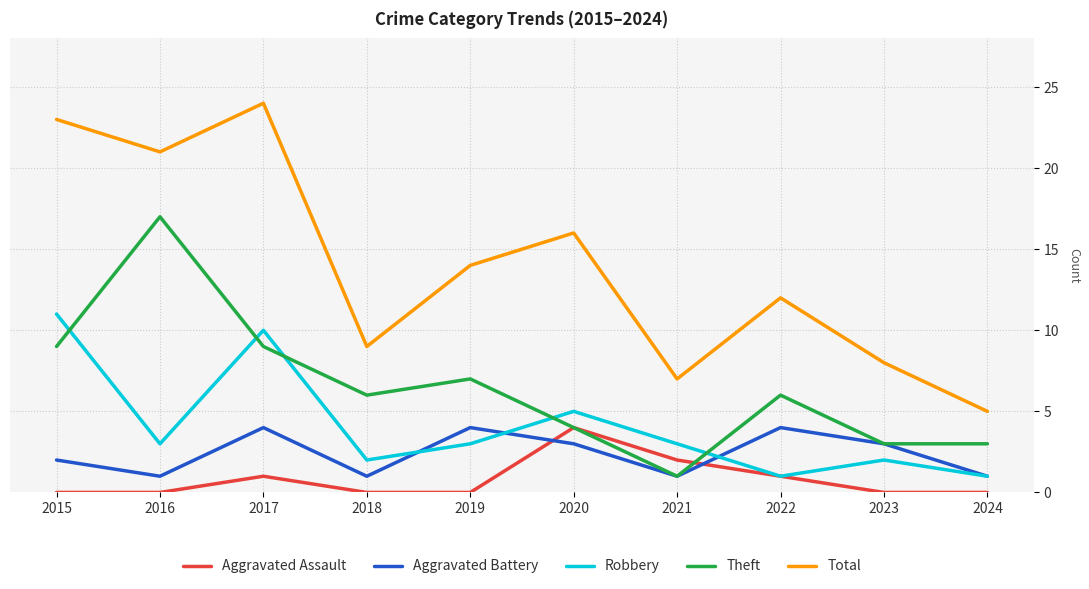

Reading left to right, transcribe all the data shown in this chart.

Aggravated Assault: 2015=0	2016=0	2017=1	2018=0	2019=0	2020=4	2021=2	2022=1	2023=0	2024=0
Aggravated Battery: 2015=2	2016=1	2017=4	2018=1	2019=4	2020=3	2021=1	2022=4	2023=3	2024=1
Robbery: 2015=11	2016=3	2017=10	2018=2	2019=3	2020=5	2021=3	2022=1	2023=2	2024=1
Theft: 2015=9	2016=17	2017=9	2018=6	2019=7	2020=4	2021=1	2022=6	2023=3	2024=3
Total: 2015=23	2016=21	2017=24	2018=9	2019=14	2020=16	2021=7	2022=12	2023=8	2024=5